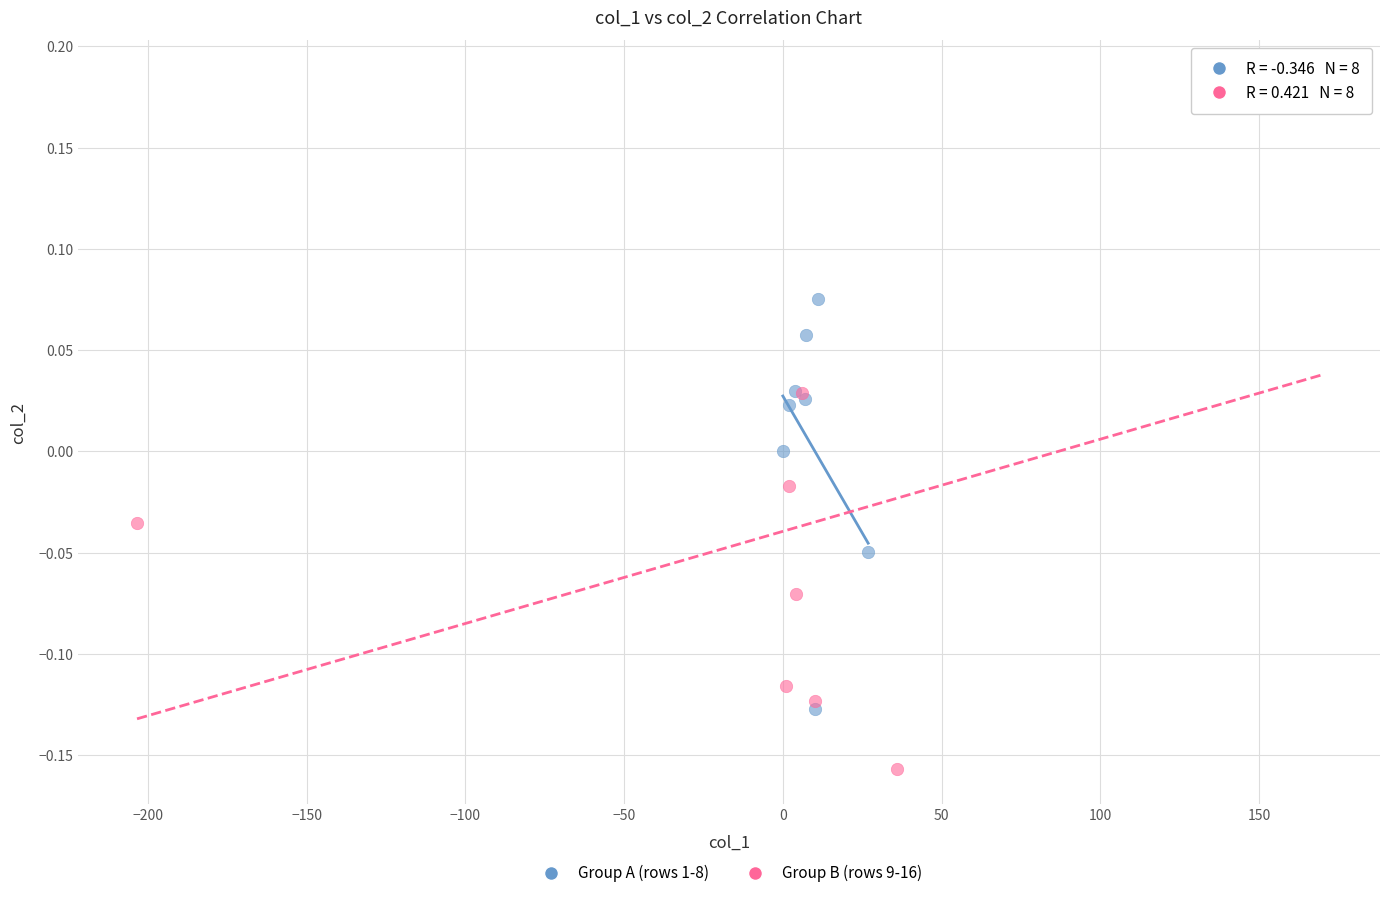

Which series contains the lowest Y value?

Group B (rows 9-16)